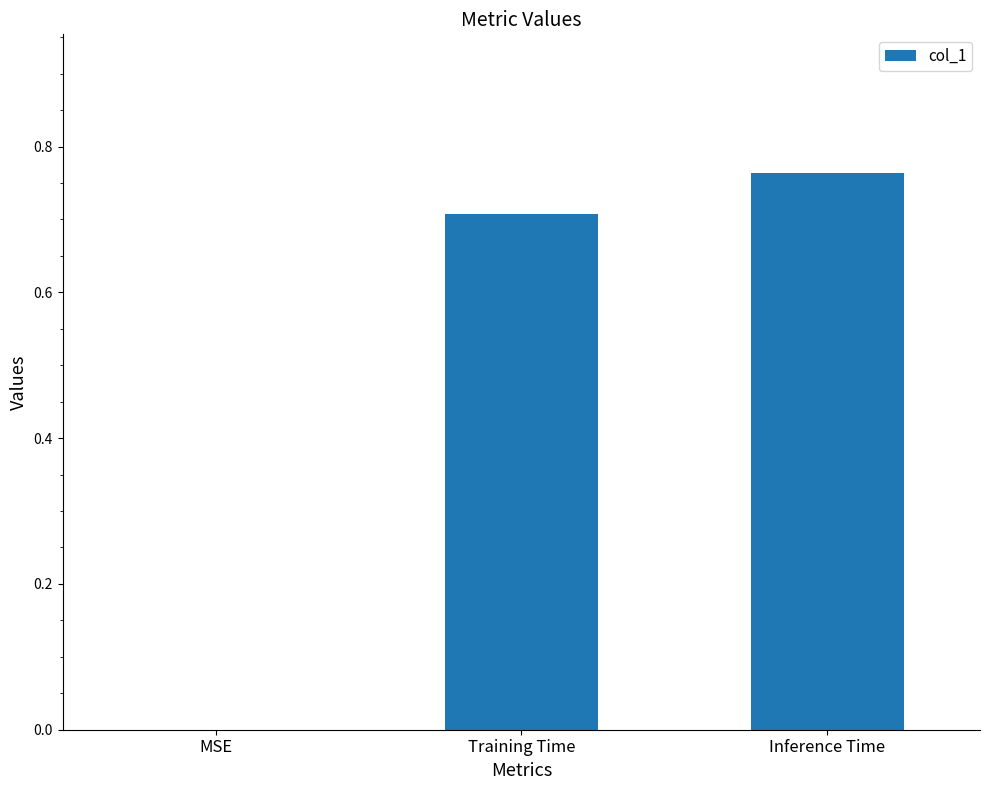

The value at Inference Time is 0.5. True or false?

False